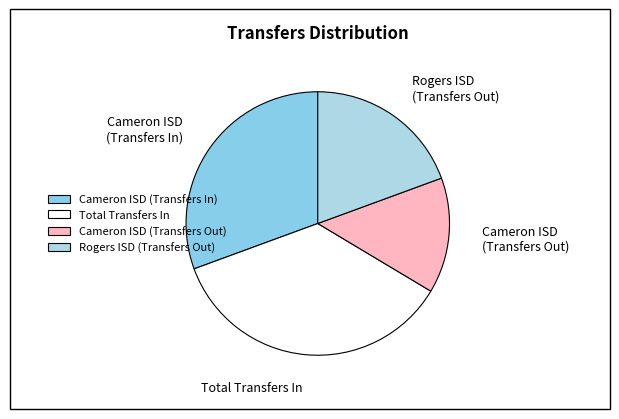

Which category has the biggest portion of the pie?

Total Transfers In